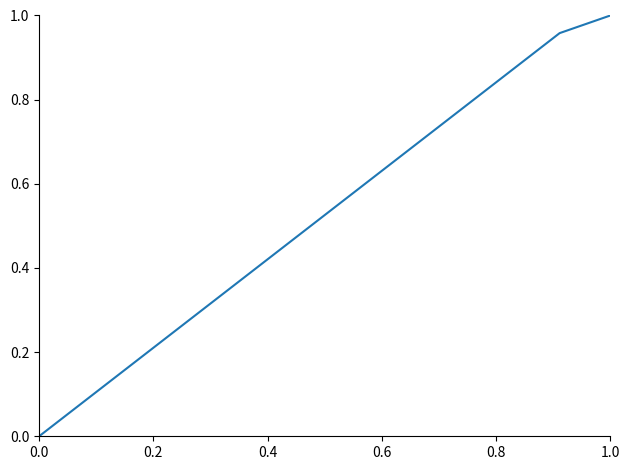

What is the average value?

0.7